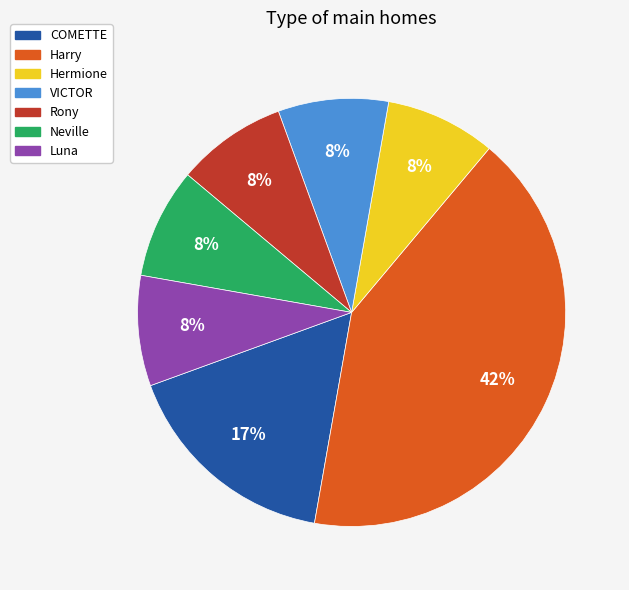

True or false: Harry accounts for 42% of the total.

True